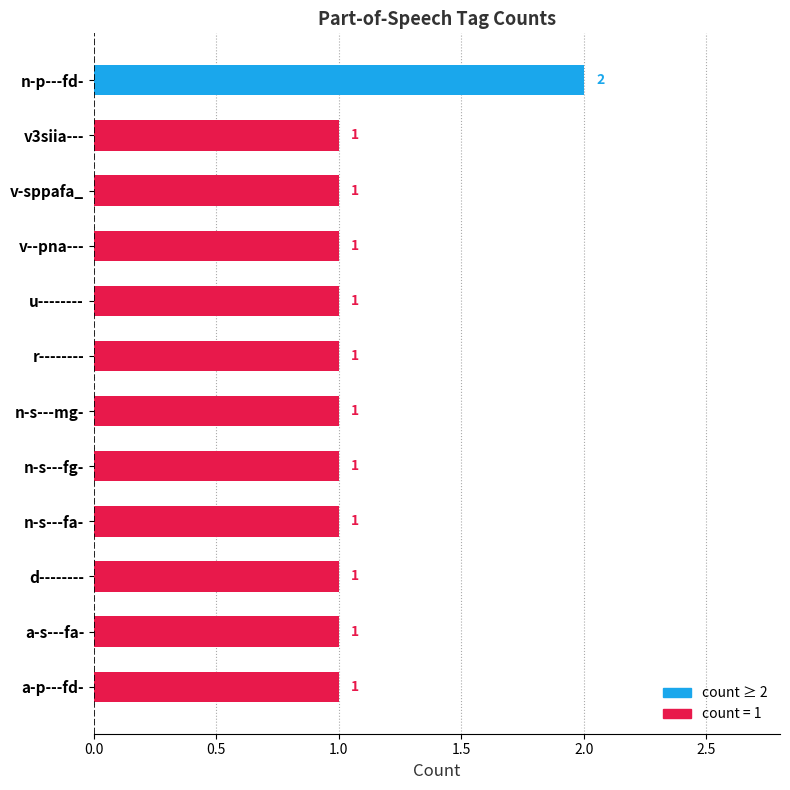

What position from the bottom is n-p---fd-?

12